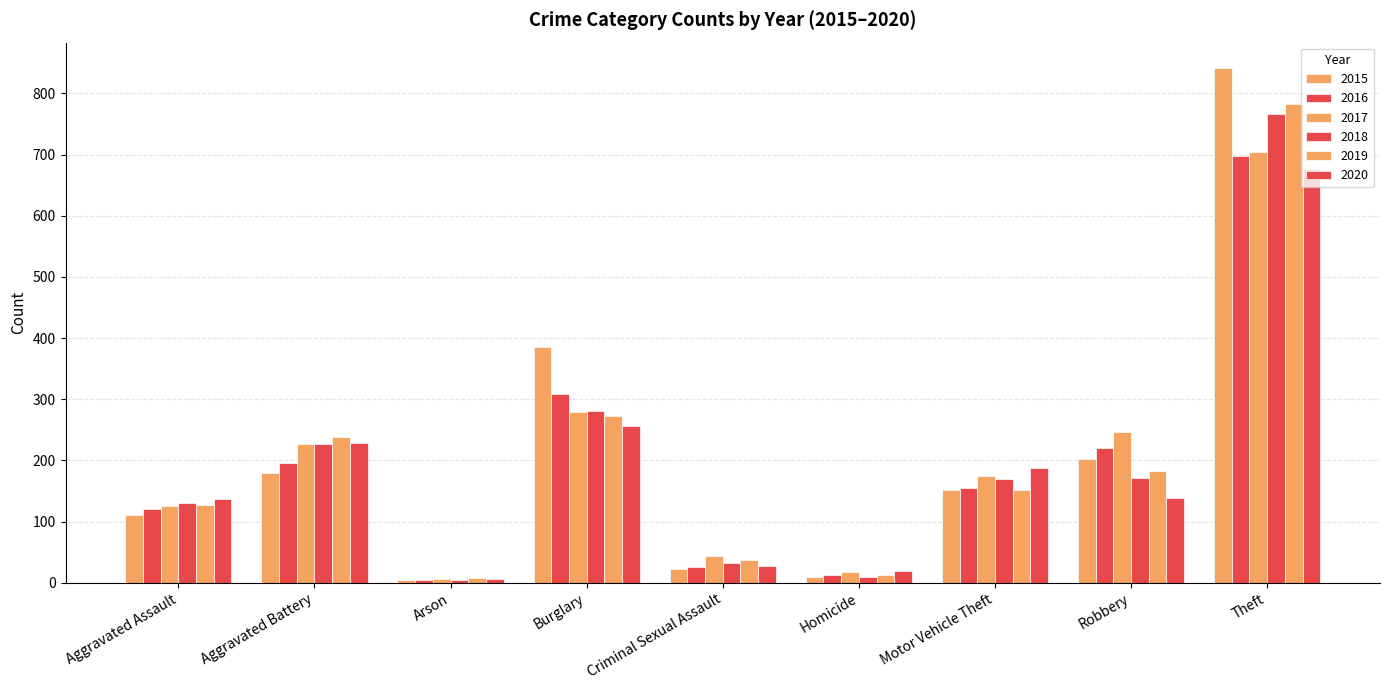

How many data points does each series have?

9